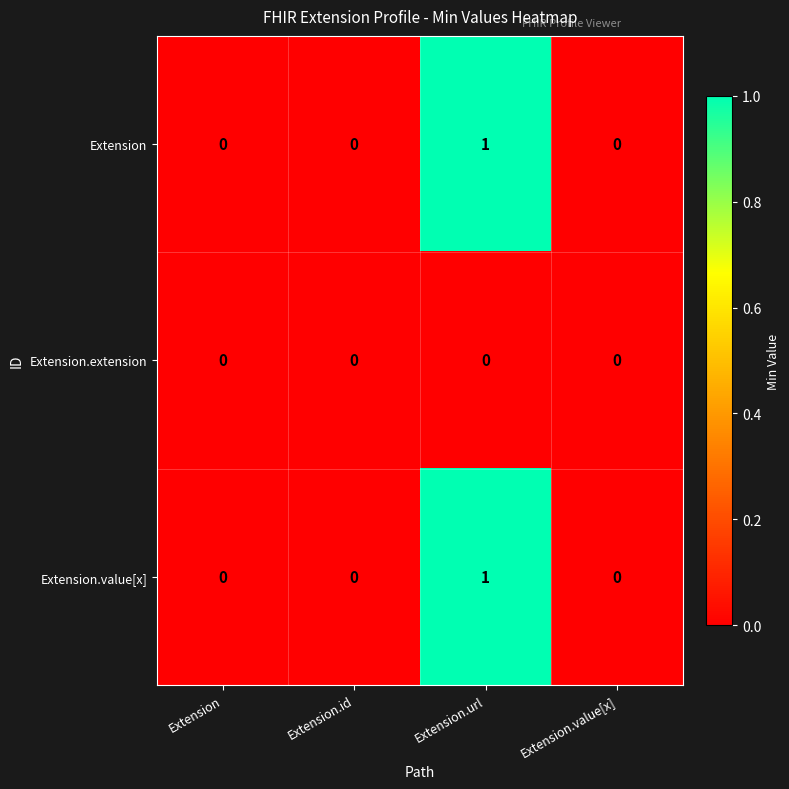

Which category has the highest value in the Extension series?

Extension.url